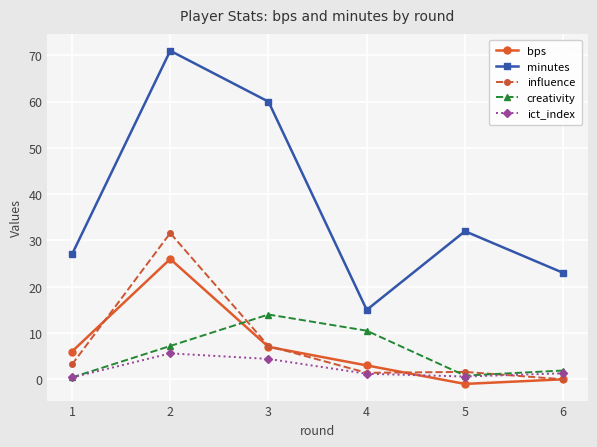

What is the lowest value of the minutes series?

15.0